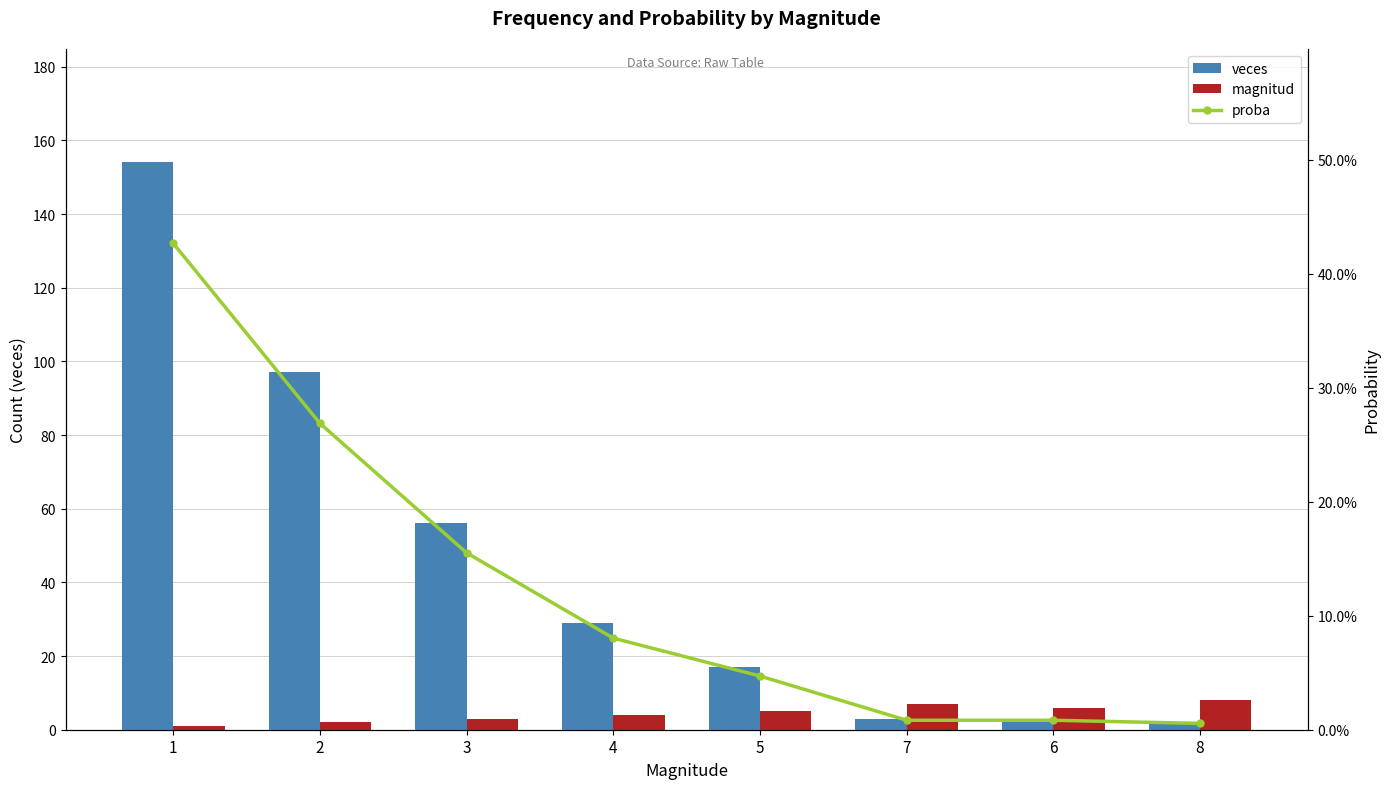

Reading left to right, transcribe all the data shown in this chart.

veces: 1=154.0	2=97.0	3=56.0	4=29.0	5=17.0	7=3.0	6=3.0	8=2.0
magnitud: 1=1.0	2=2.0	3=3.0	4=4.0	5=5.0	7=7.0	6=6.0	8=8.0
proba: 1=0.4	2=0.3	3=0.2	4=0.1	5=0.0	7=0.0	6=0.0	8=0.0